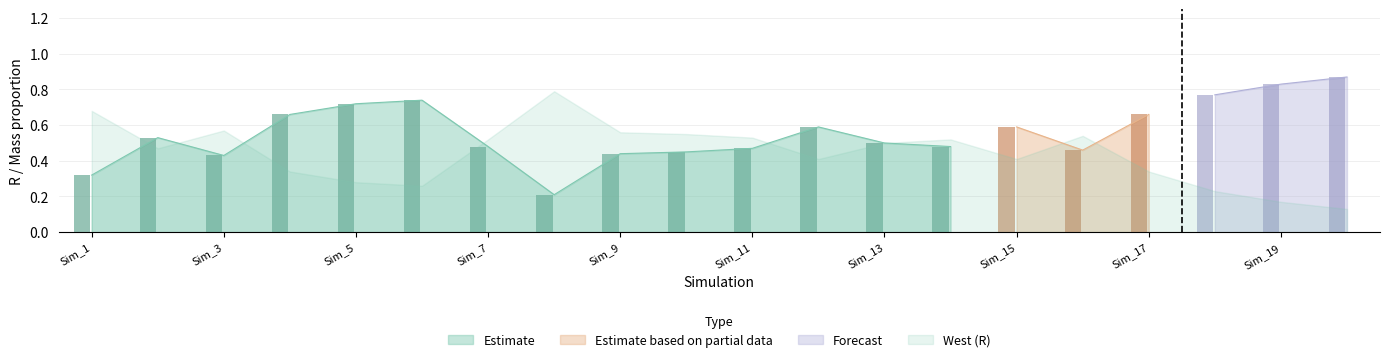

What is the minimum value for West?

0.1